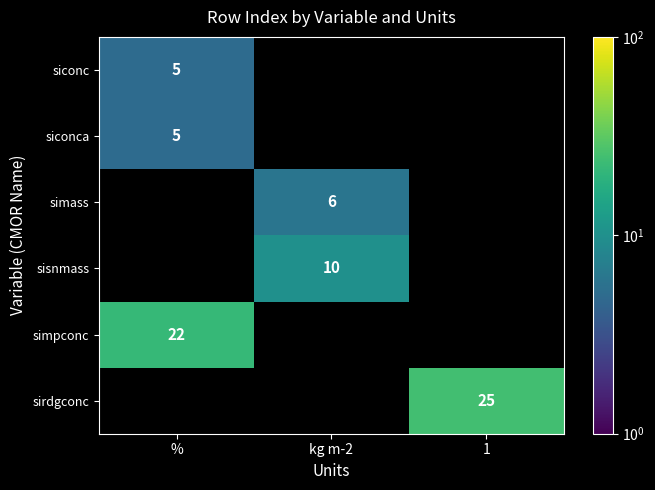

The sirdgconc series shows 16 at 1. True or false?

False